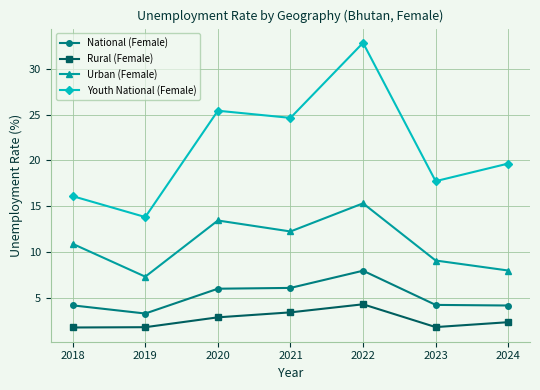

At how many categories does at least one series exceed 9?

7